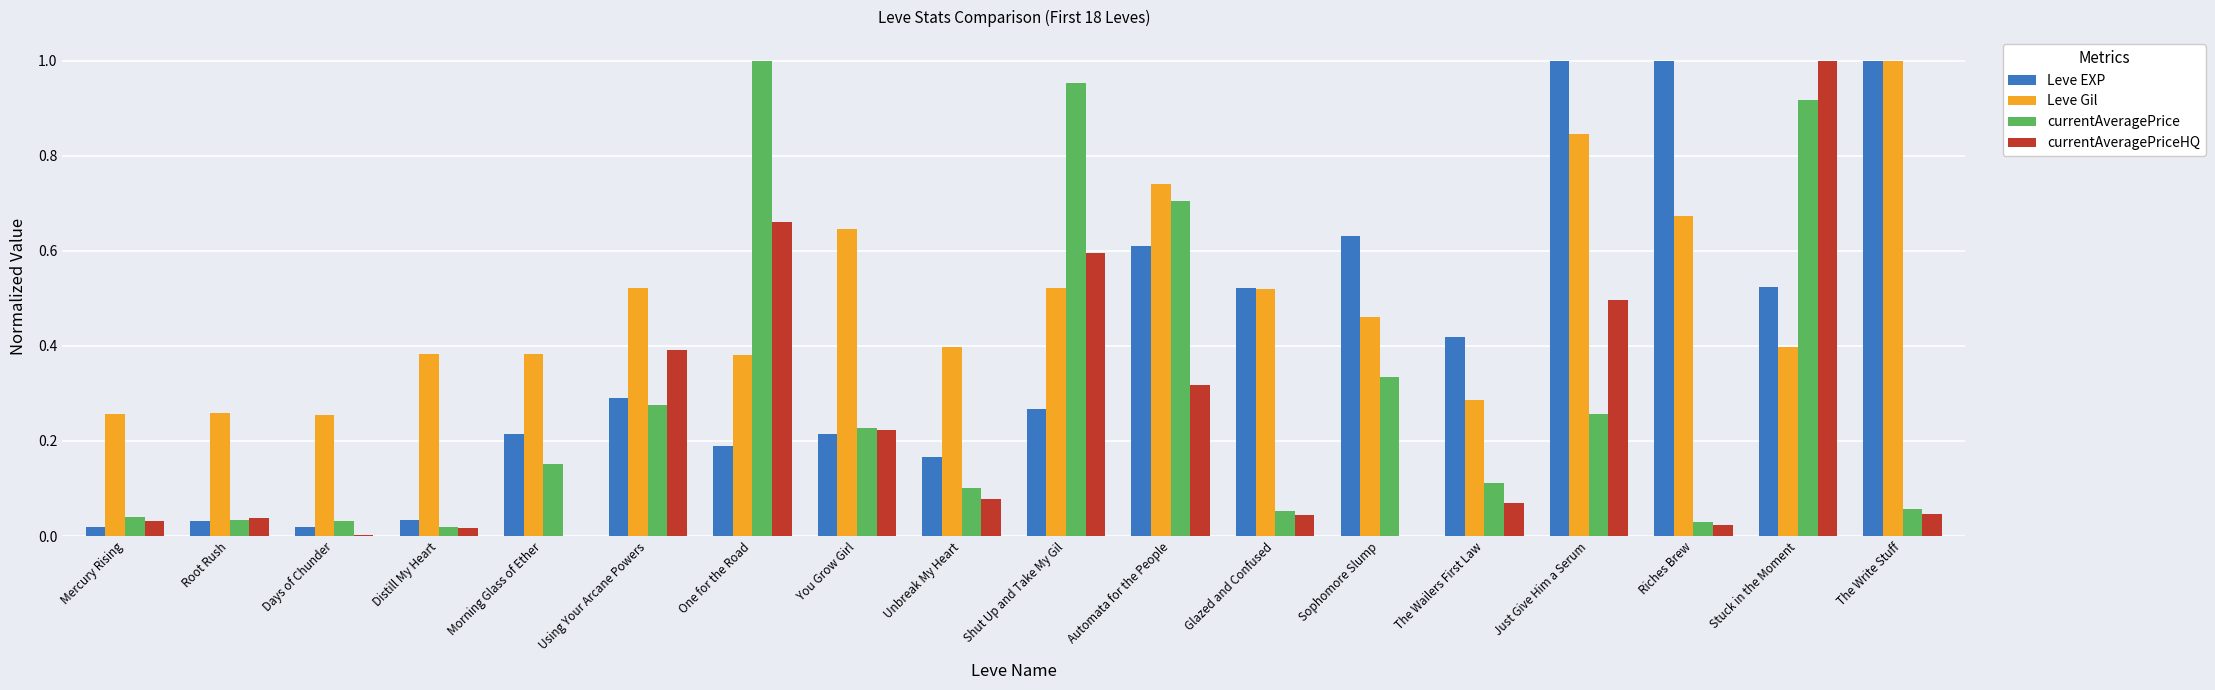

Are the bars horizontal?

No